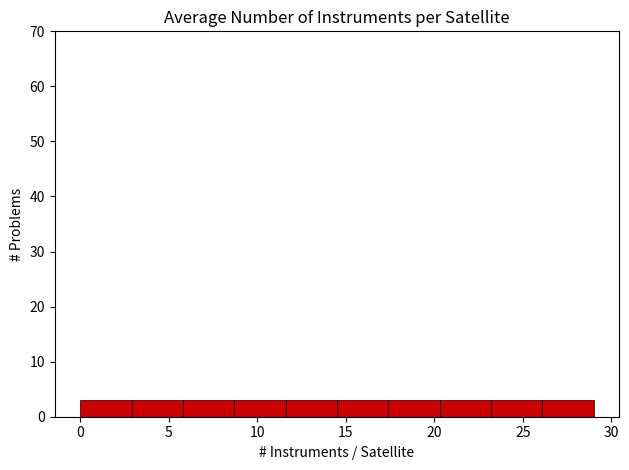

Reading left to right, list every bar in this chart as the range it spans on the x-axis followed by its height. Neither the bar edges nor the heights are printed on the chart, so give them approximately, as read against the axes.

0.0 to 2.9: 3
2.9 to 5.8: 3
5.8 to 8.7: 3
8.7 to 11.6: 3
11.6 to 14.5: 3
14.5 to 17.4: 3
17.4 to 20.3: 3
20.3 to 23.2: 3
23.2 to 26.1: 3
26.1 to 29.0: 3